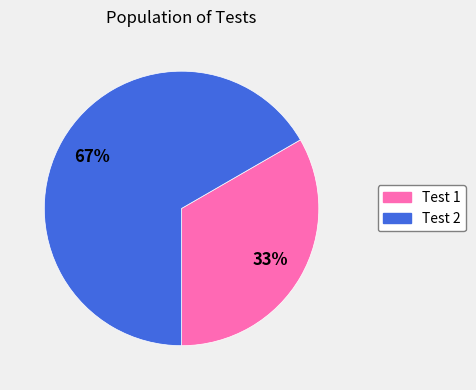

Which slice is the smallest?

Test 1